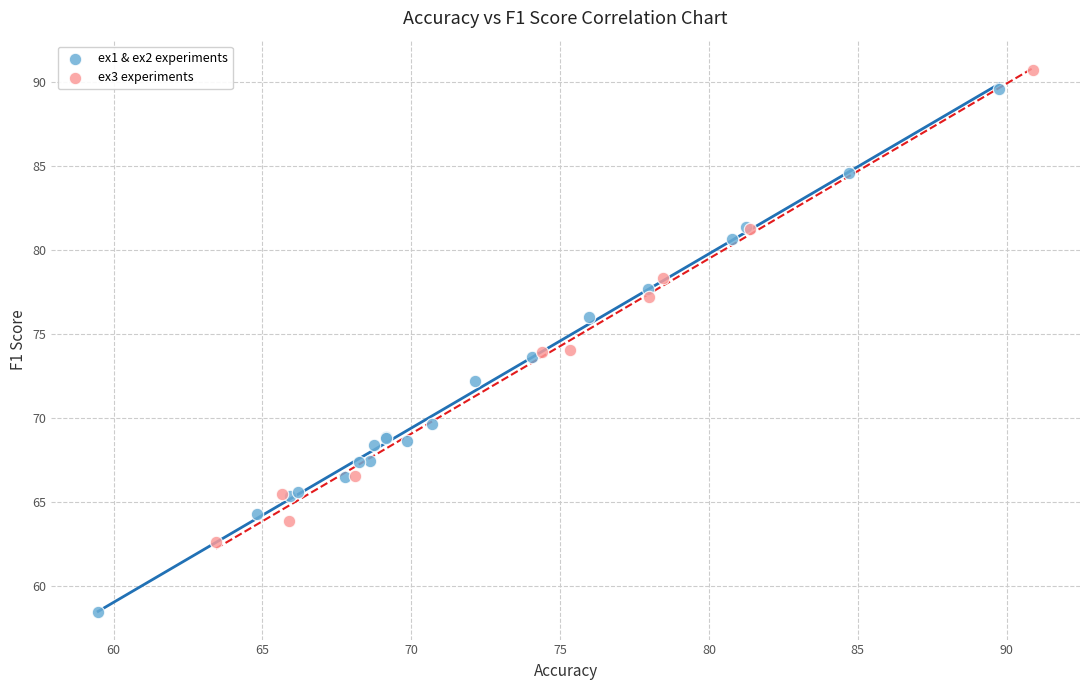

Which series contains the highest Y value?

ex3 experiments